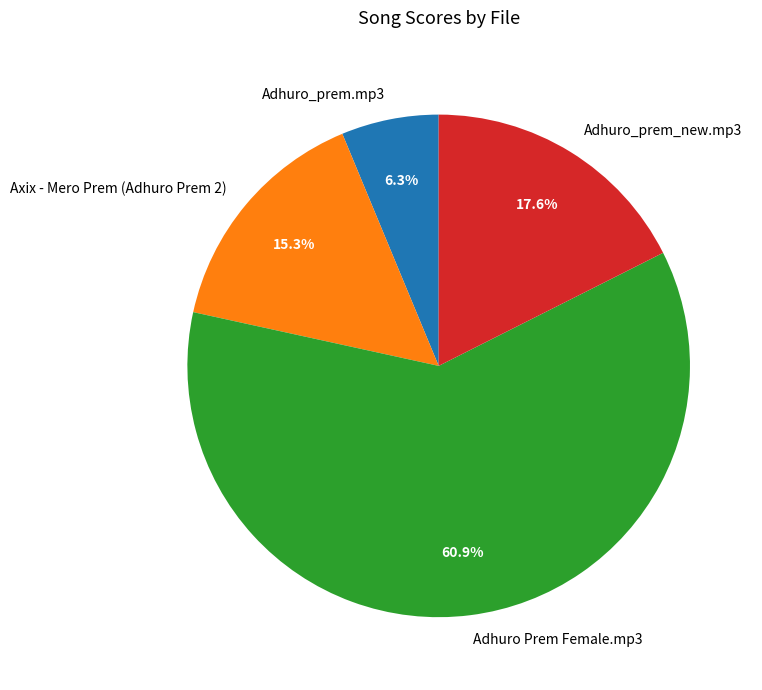

To the nearest percent, what is the difference between the Adhuro Prem Female.mp3 and Adhuro_prem.mp3 slice percentages?

55%